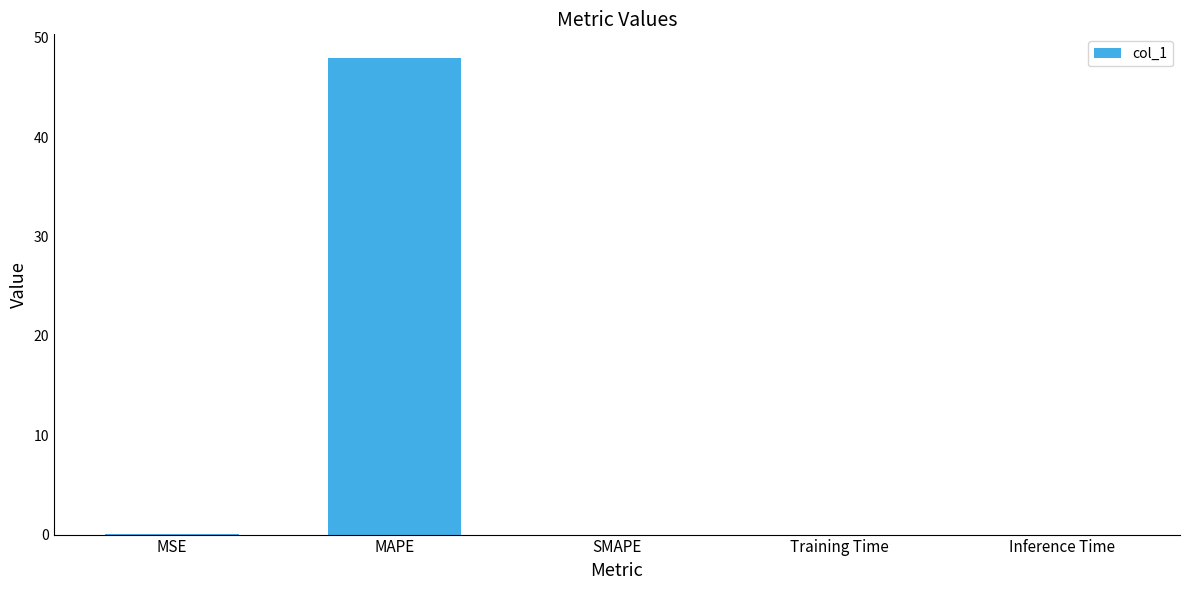

True or false: the data shows 68.6 at MAPE.

False